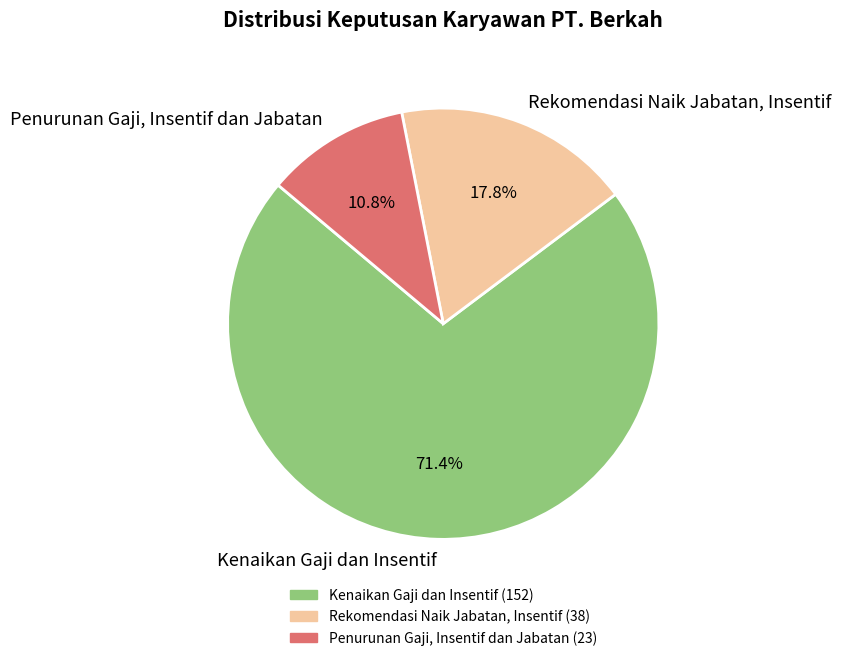

How many slices are in this pie chart?

3